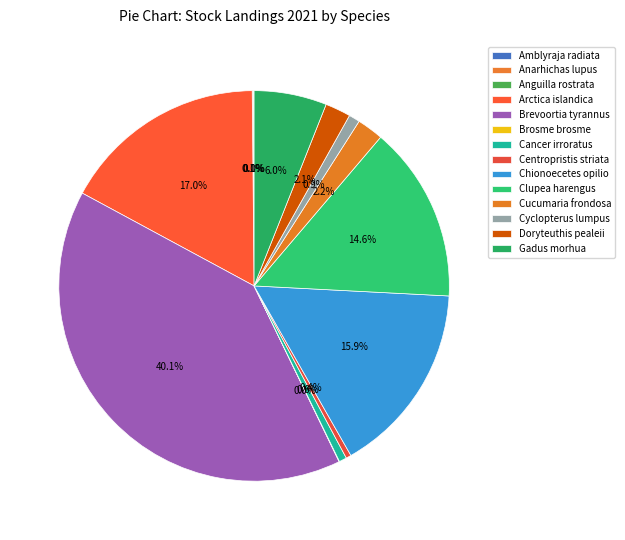

What percentage is the Cancer irroratus slice, to the nearest percent?

1%